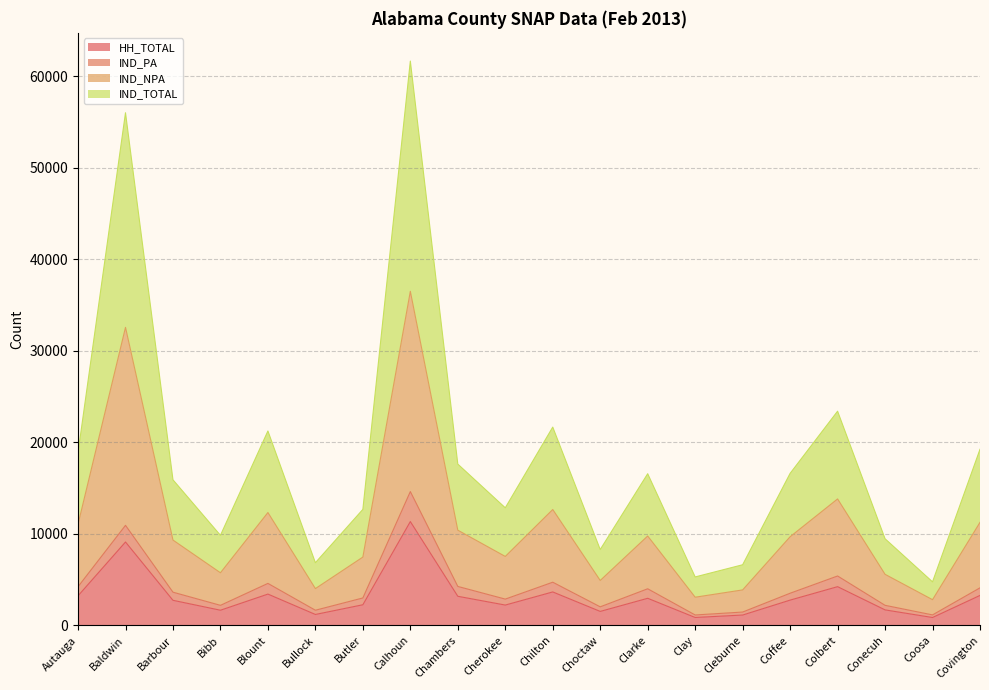

At which category is the sum across all series the highest?

Calhoun